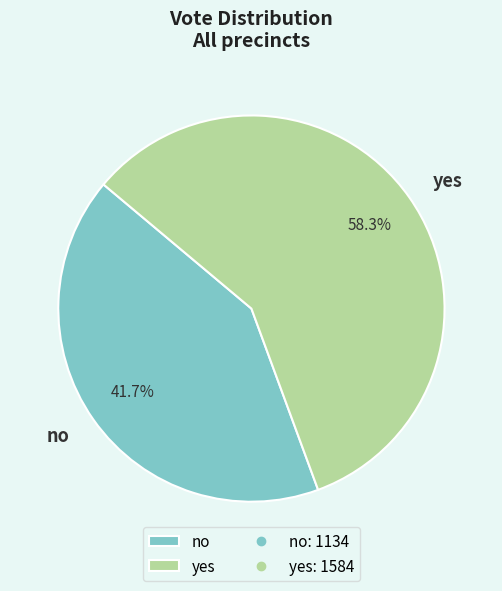

Is there any slice that represents more than half of the pie?

Yes